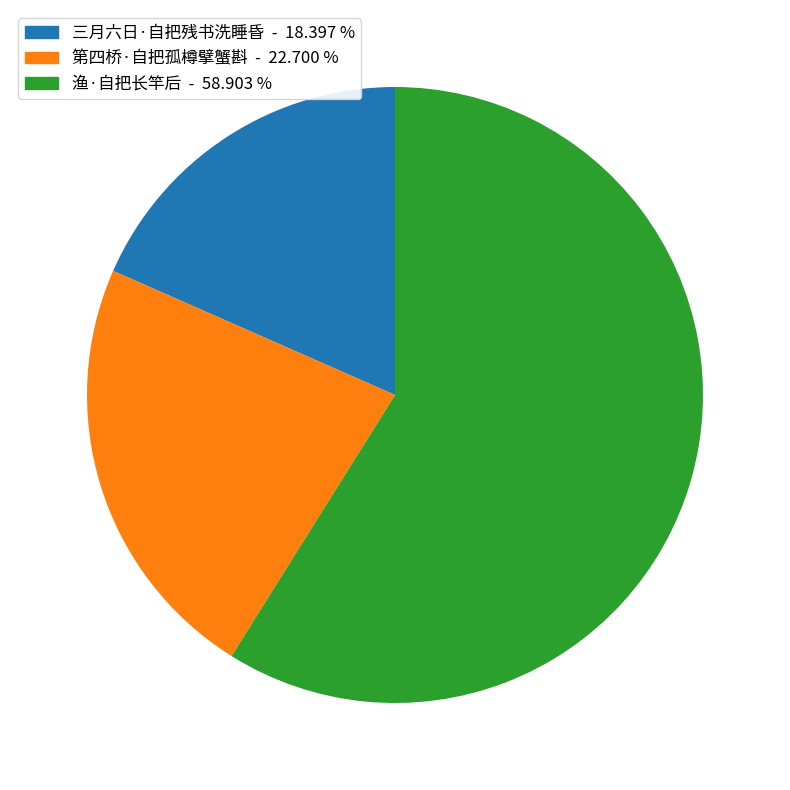

Which category accounts for the majority?

渔·自把长竿后